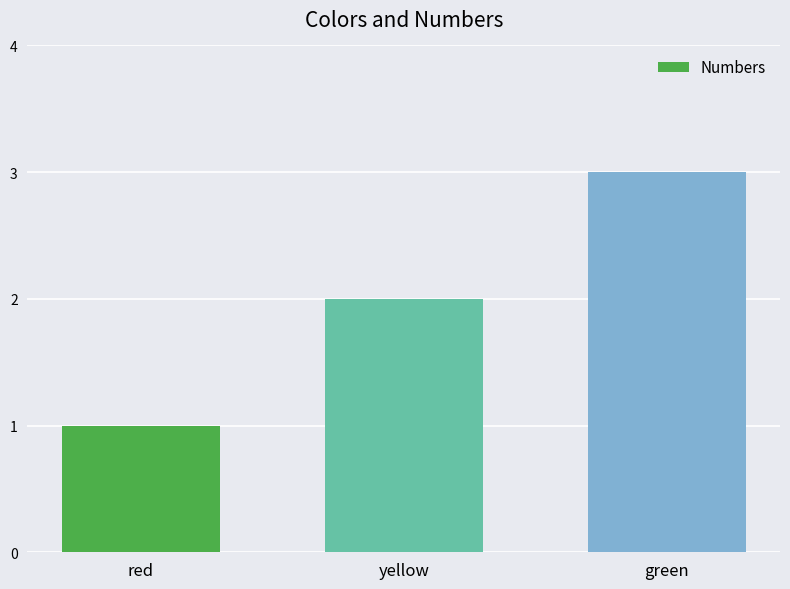

What is the smallest value displayed?

1